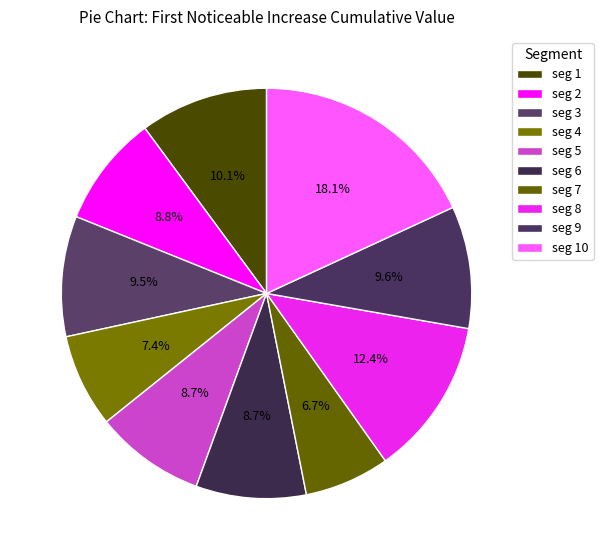

How many slices are in this pie chart?

10